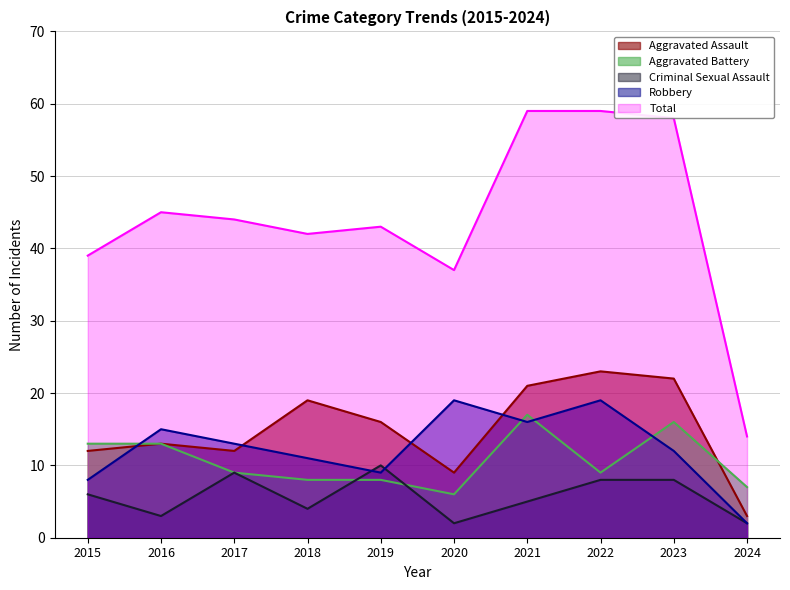

What are all the series names shown in the legend?

Aggravated Assault, Aggravated Battery, Criminal Sexual Assault, Robbery, Total